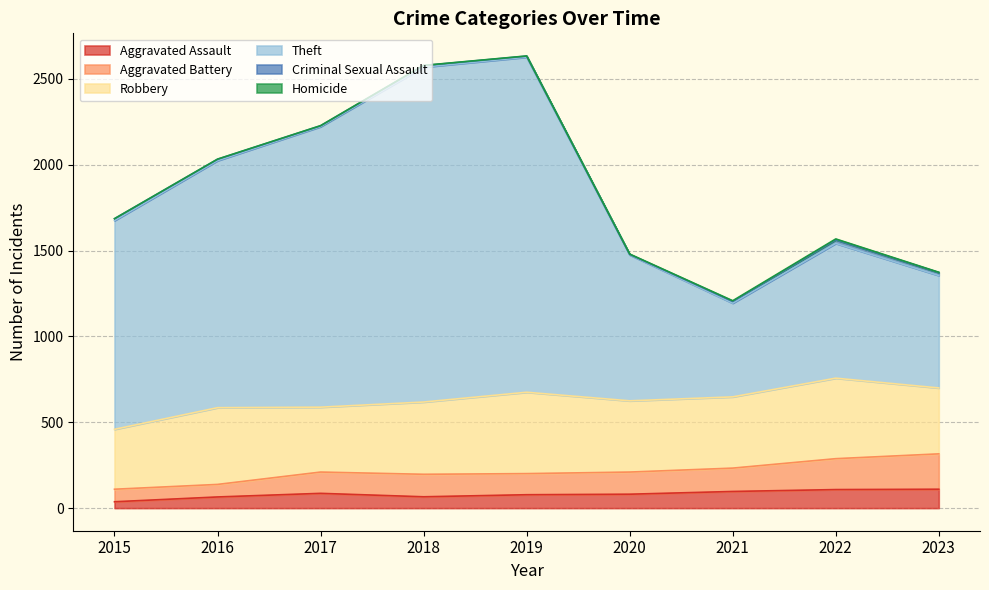

What is the maximum value for Aggravated Assault?

110